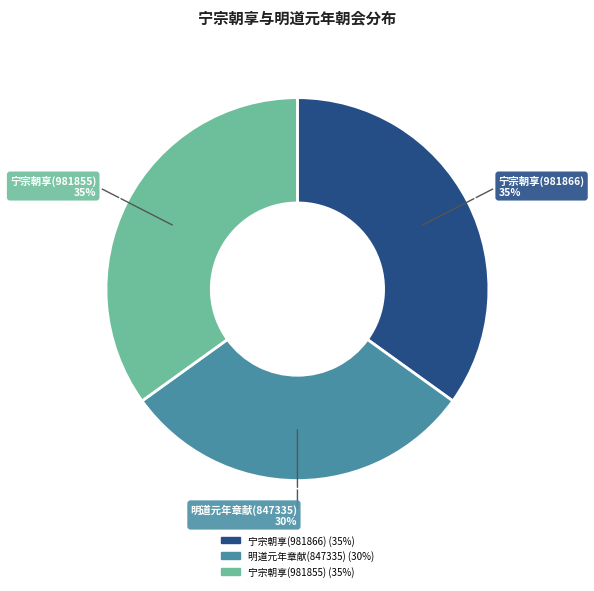

How many slices are in this pie chart?

3